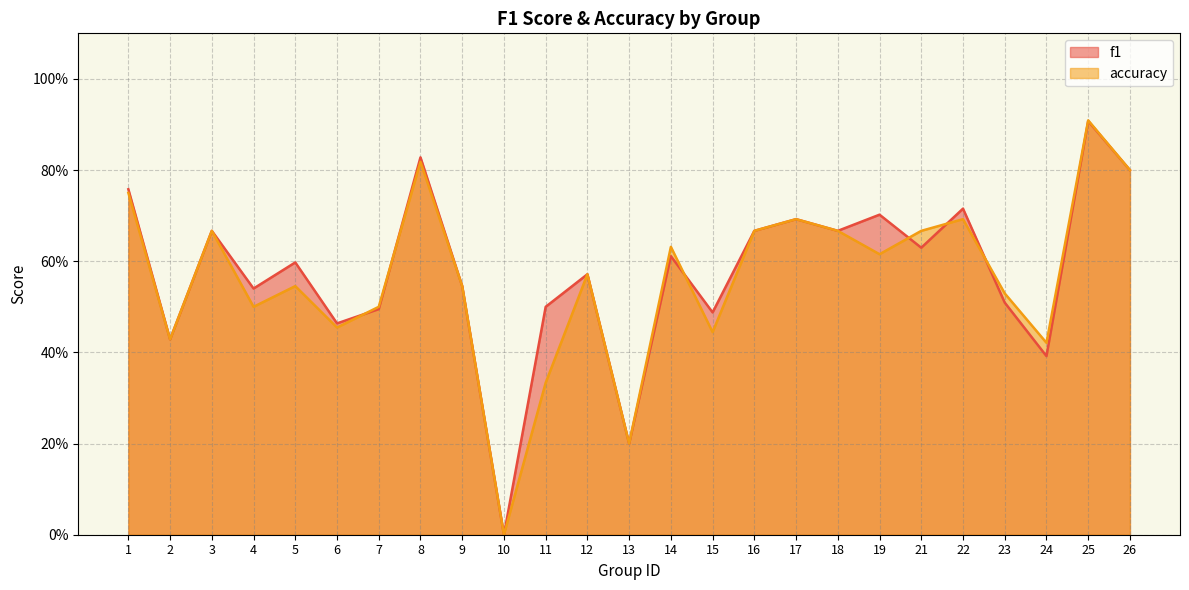

How many distinct data groups are displayed?

2